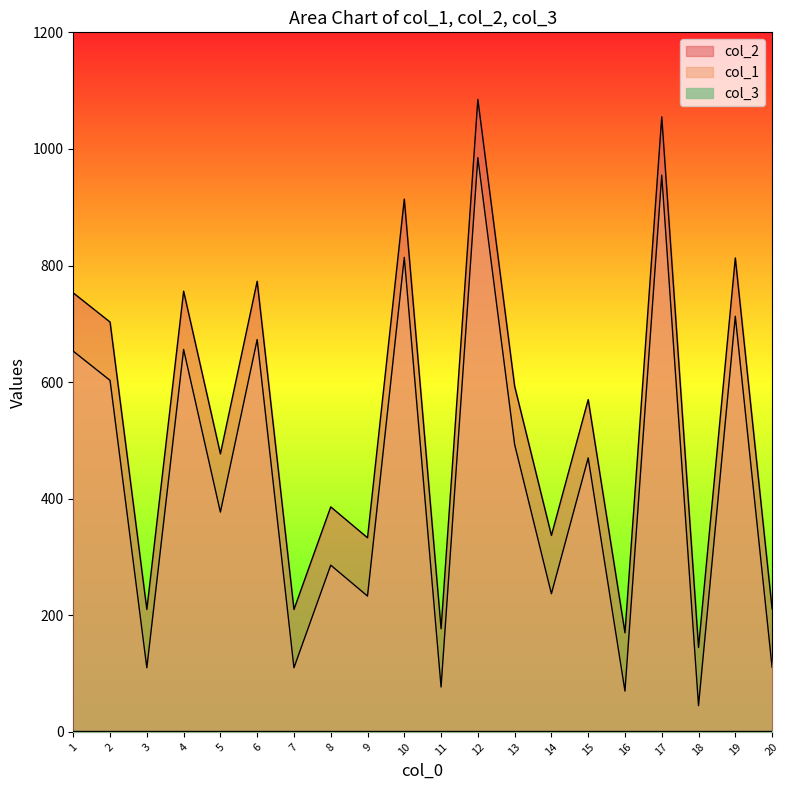

At which label does col_1 first exceed 570?

1